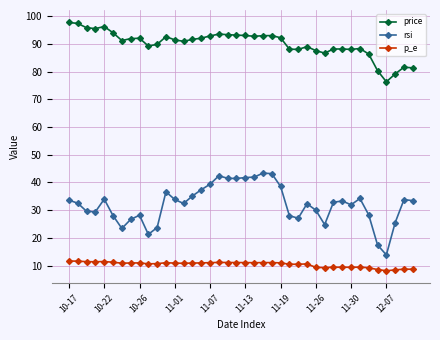

What is the difference between the maximum and minimum values in the price series?

21.4